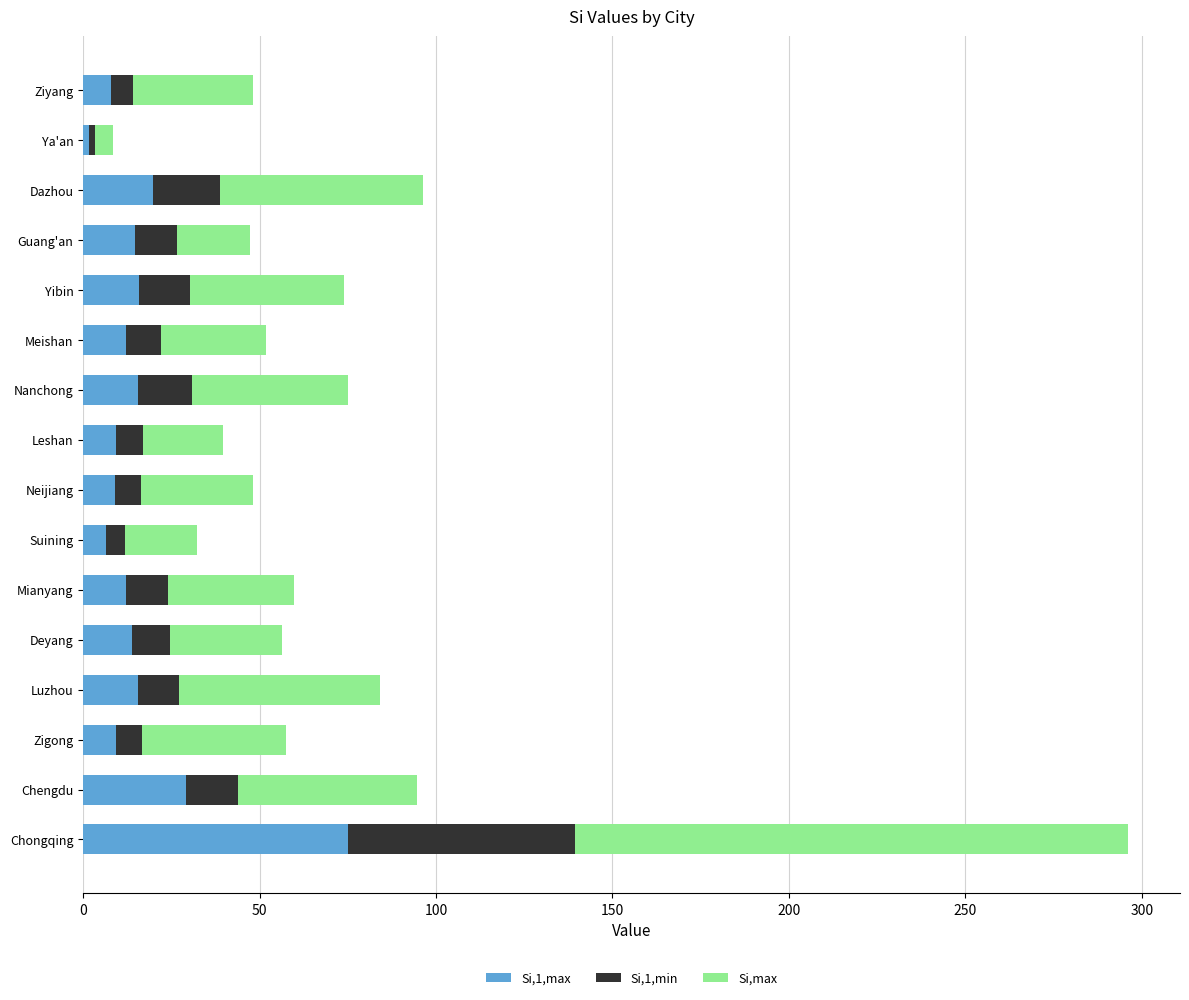

What is the difference between the maximum and minimum values in the Si,1,max series?

73.2